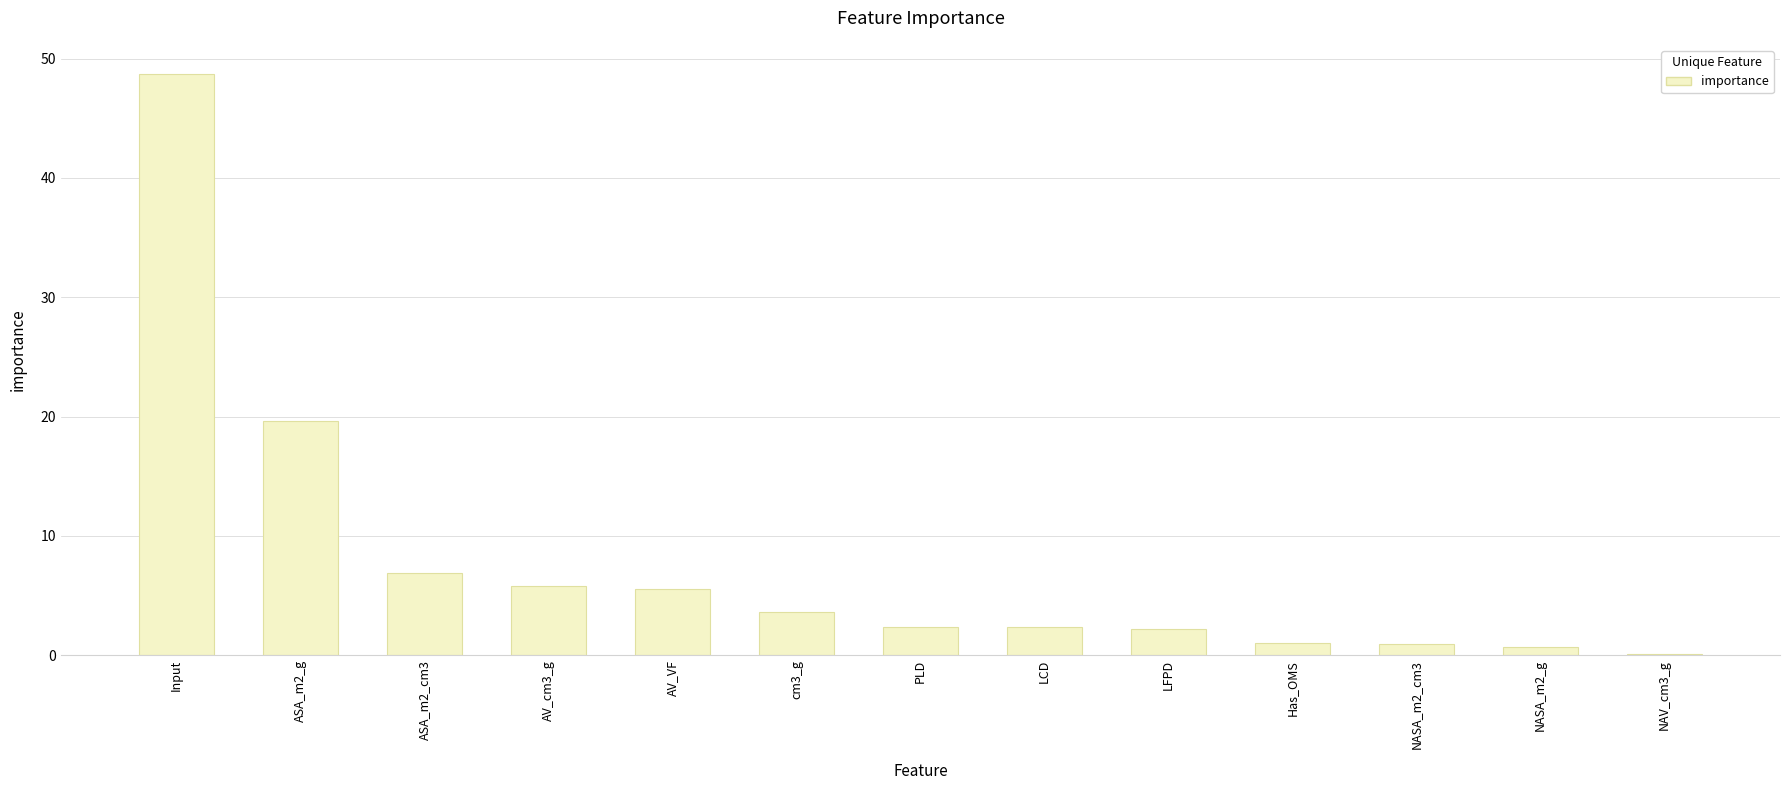

The chart shows a value of 6.9 at ASA_m2_cm3. True or false?

True